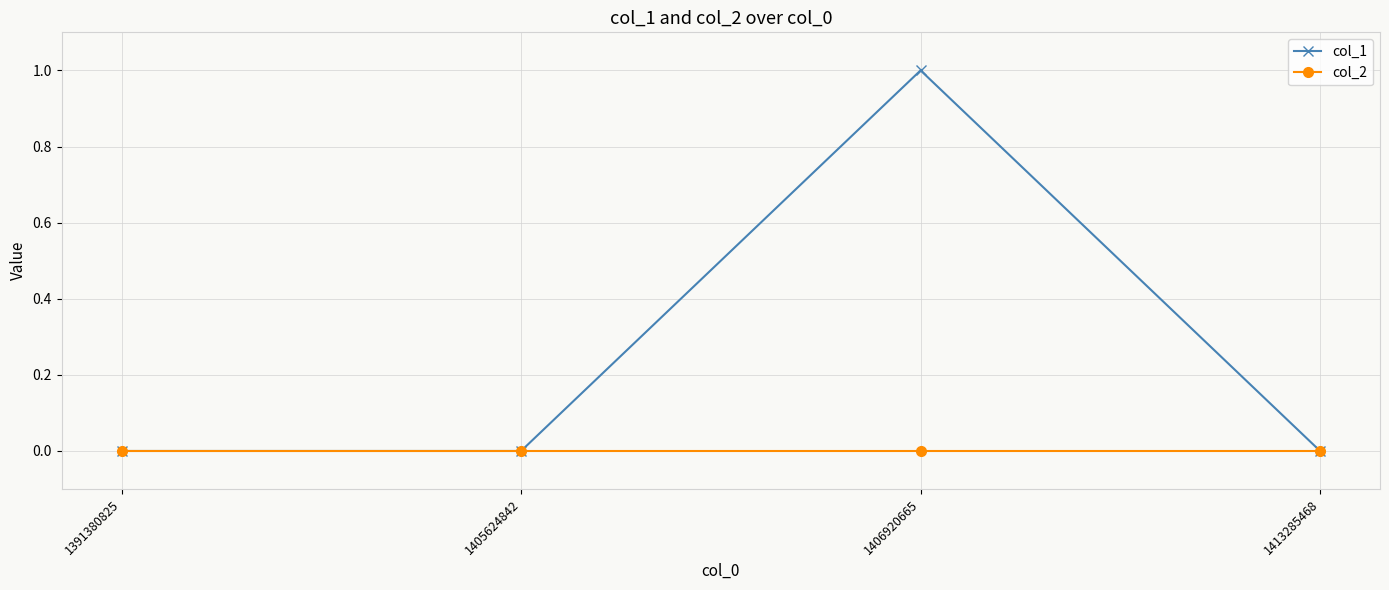

Reading left to right, what are all the values shown in this chart?

col_1: 0	0	1	0
col_2: 0	0	0	0